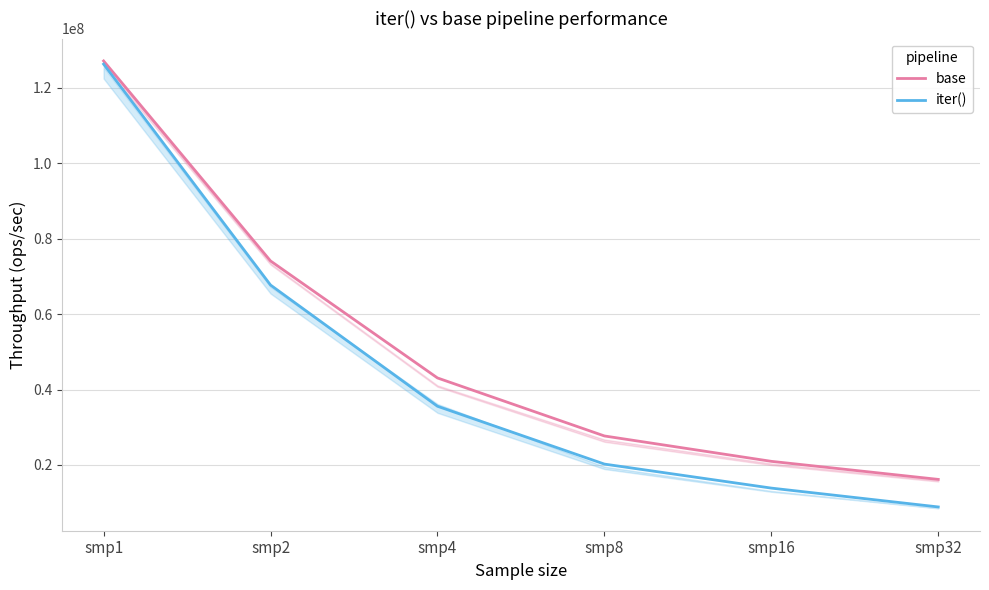

Reading right to left, transcribe all the data shown in this chart.

base: smp32=16169432	smp16=20958379	smp8=27690241	smp4=43073099	smp2=74097758	smp1=127139945
iter(): smp32=8865024	smp16=13862748	smp8=20230493	smp4=35568951	smp2=67709109	smp1=126300912